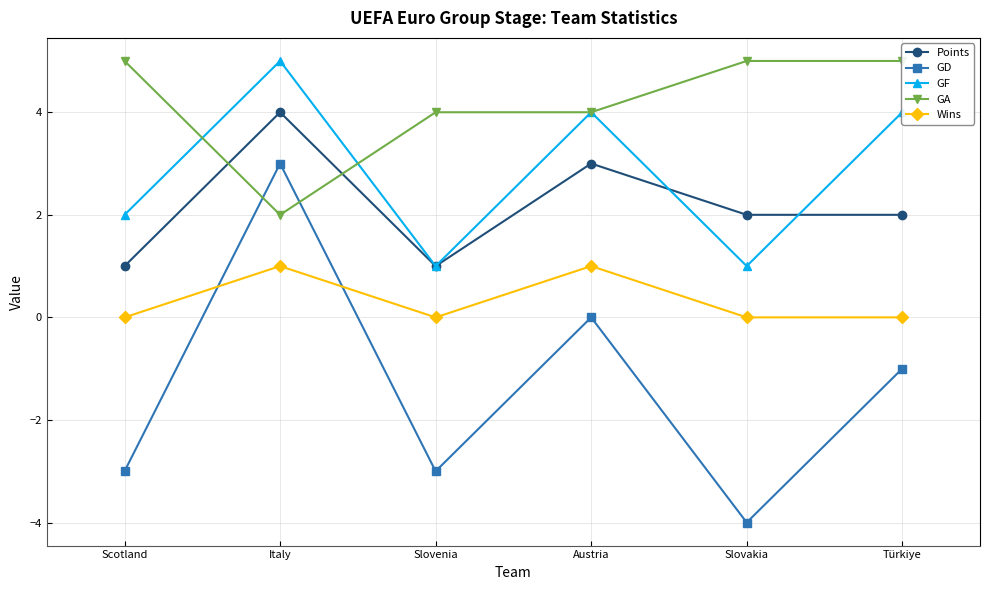

Reading left to right, transcribe all the data shown in this chart.

Points: Scotland=1	Italy=4	Slovenia=1	Austria=3	Slovakia=2	Türkiye=2
GD: Scotland=-3	Italy=3	Slovenia=-3	Austria=0	Slovakia=-4	Türkiye=-1
GF: Scotland=2	Italy=5	Slovenia=1	Austria=4	Slovakia=1	Türkiye=4
GA: Scotland=5	Italy=2	Slovenia=4	Austria=4	Slovakia=5	Türkiye=5
Wins: Scotland=0	Italy=1	Slovenia=0	Austria=1	Slovakia=0	Türkiye=0